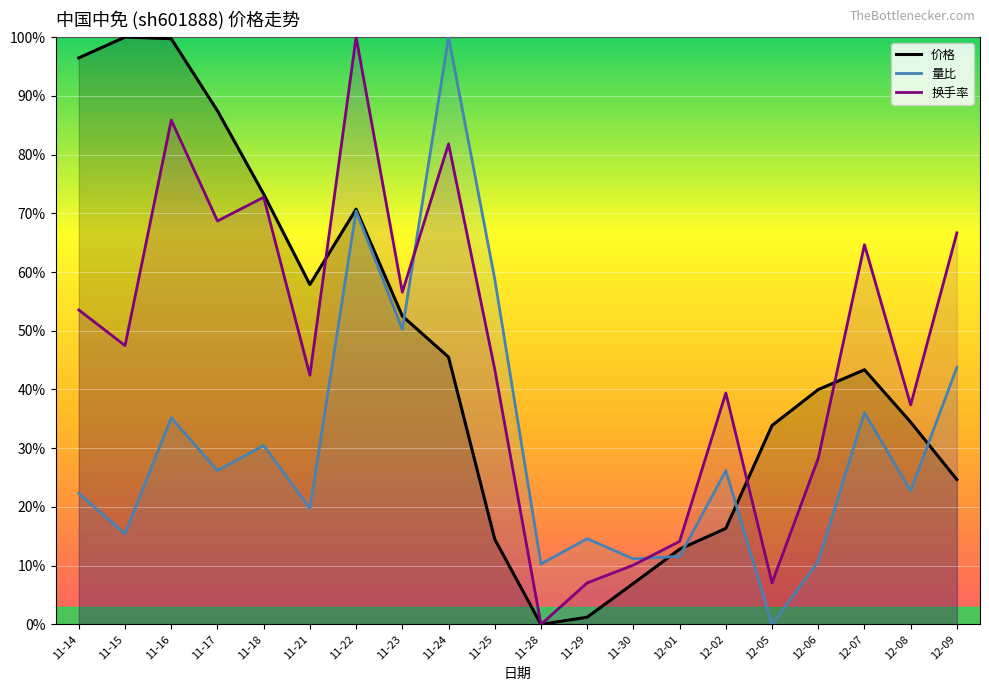

List the series in order of their peak value, lowest first.

价格, 量比, 换手率